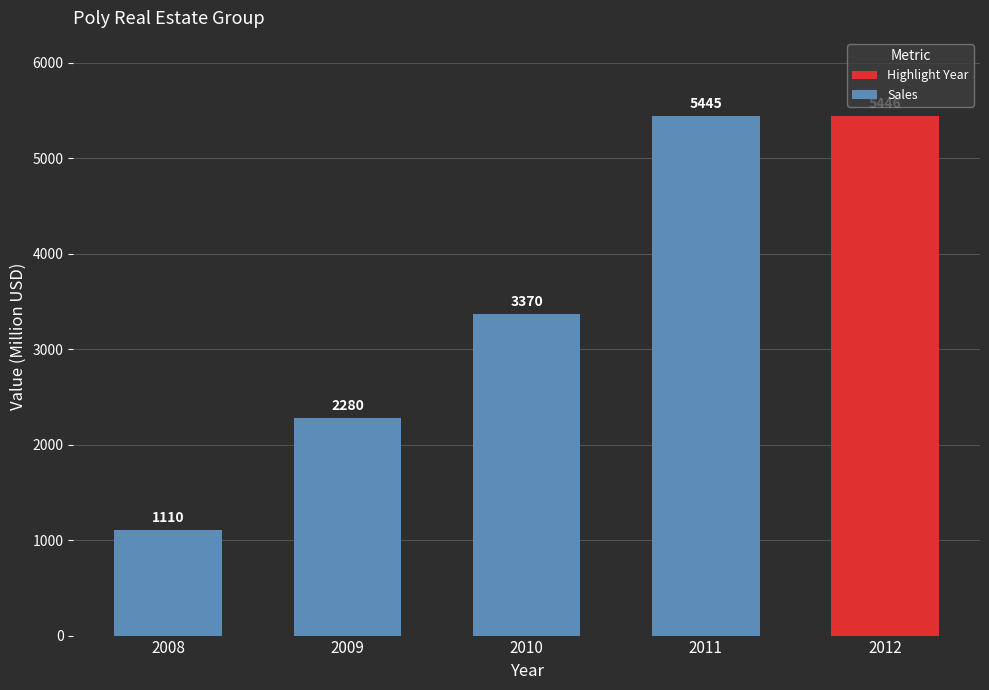

Reading left to right, list all the values displayed in this chart.

2008=1110	2009=2280	2010=3370	2011=5445	2012=5446